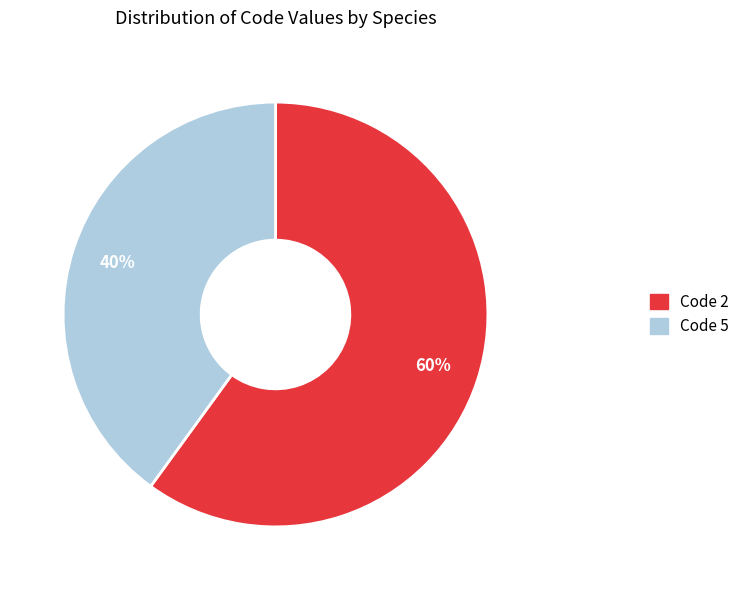

Which slice represents more than half of the pie?

Code 2